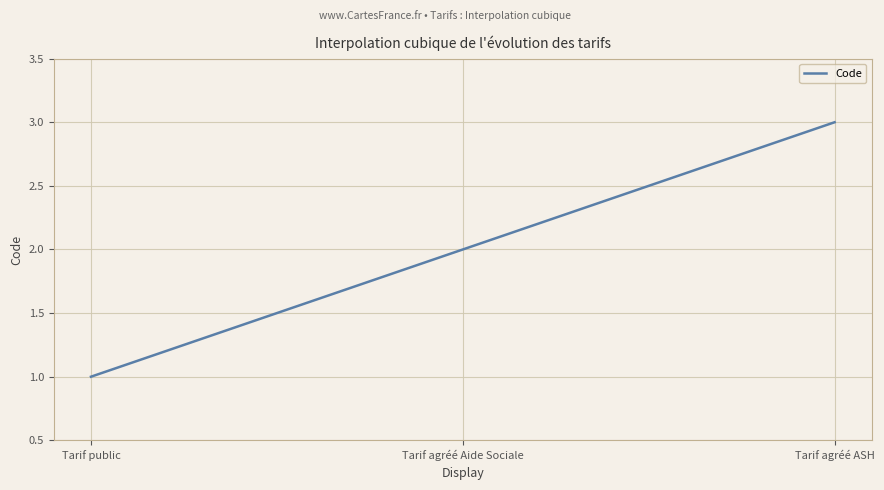

How many lines are shown in the chart?

1